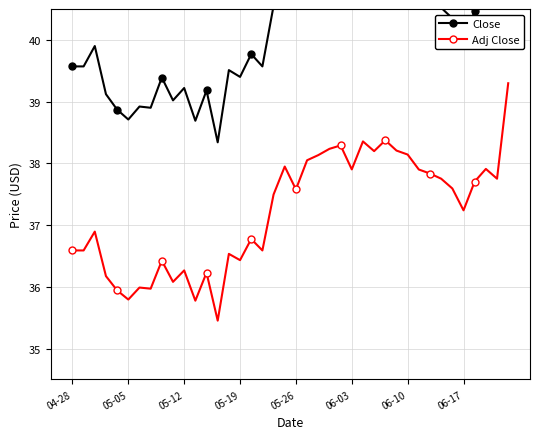

The Adj Close series shows 36.6 at 04-28. True or false?

True